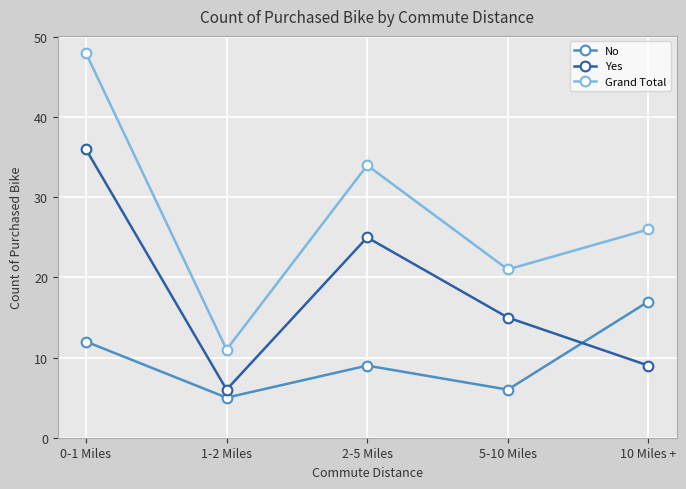

True or false: Yes has more than 1 interior local peaks.

False